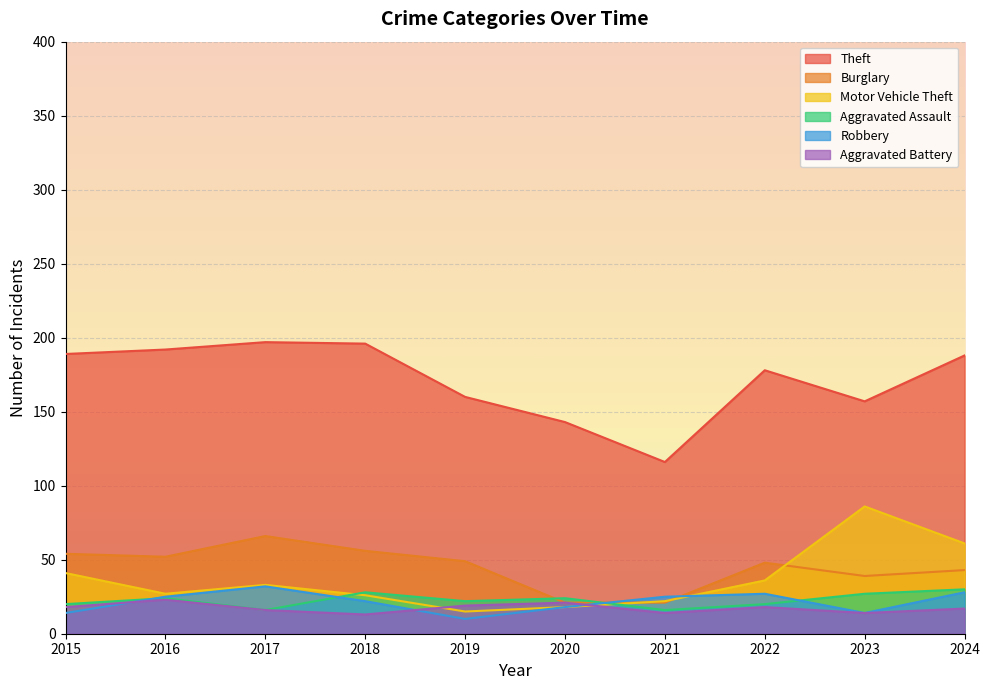

Is the value of Burglary at 2024 greater than the value of Aggravated Battery at 2024?

Yes